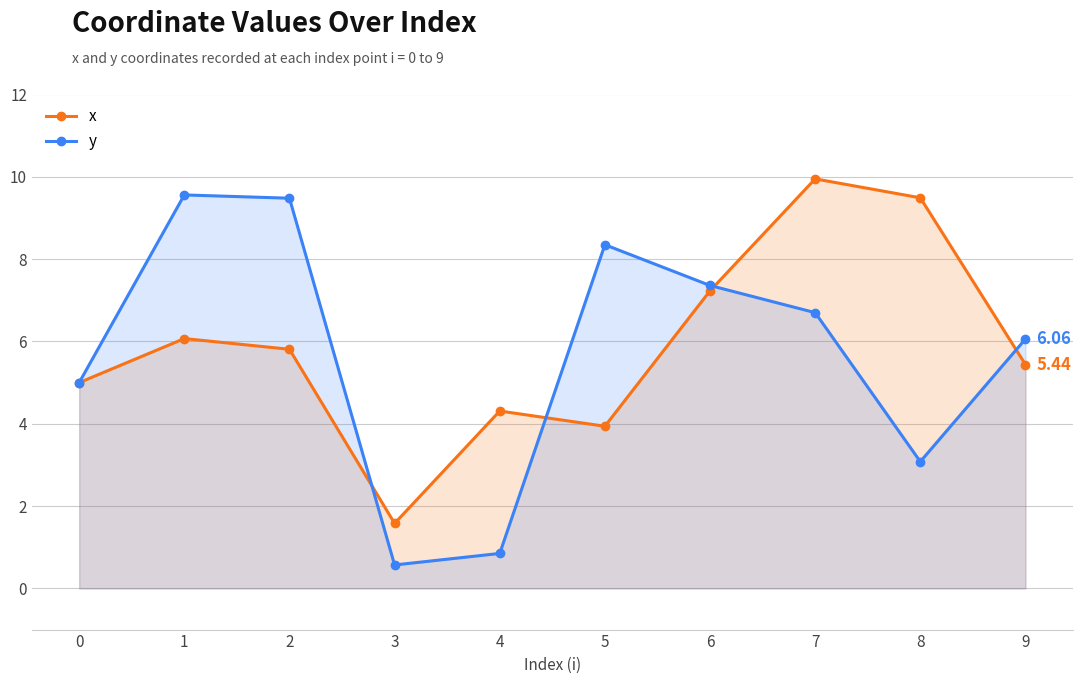

What is the approximate value of y at 0?

5.0